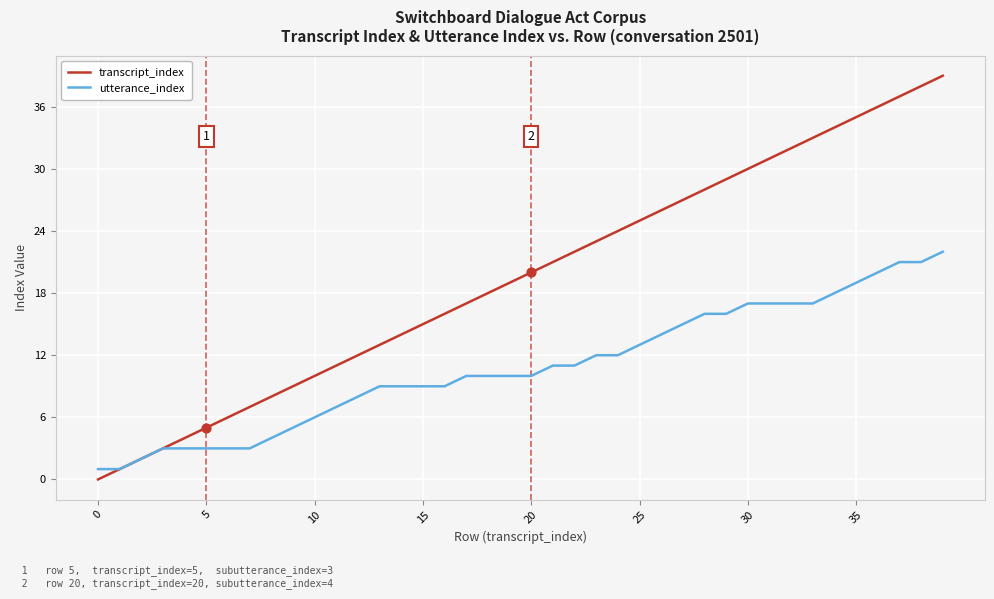

What are all the series names shown in the legend?

transcript_index, utterance_index